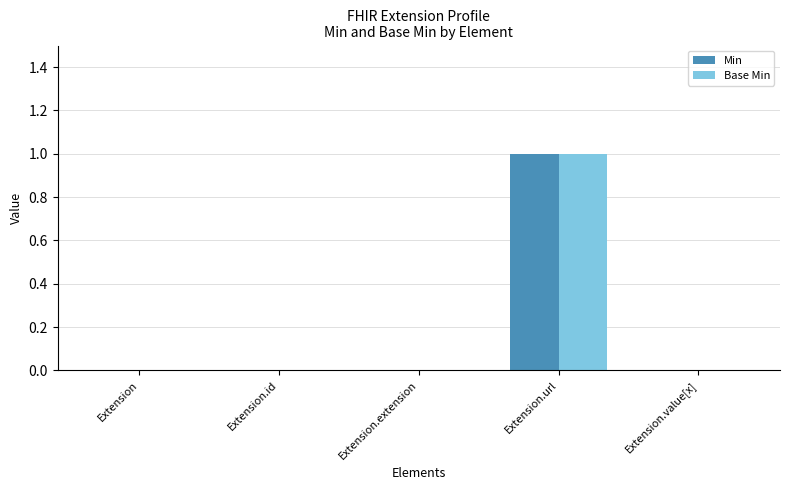

What is the sum of all Base Min values?

1